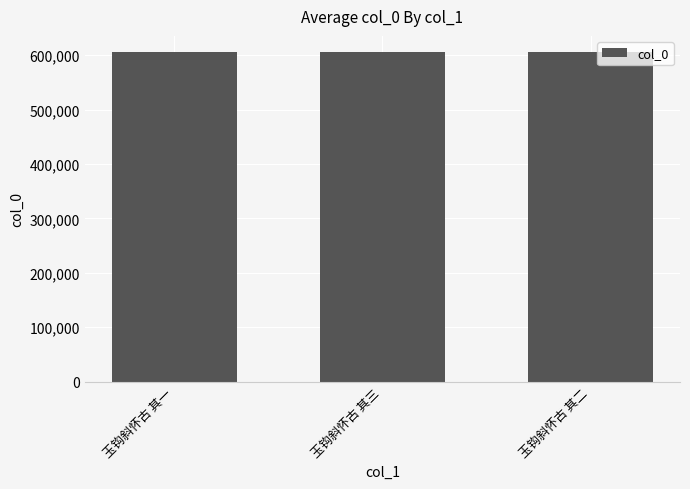

How many bars are there in total?

3